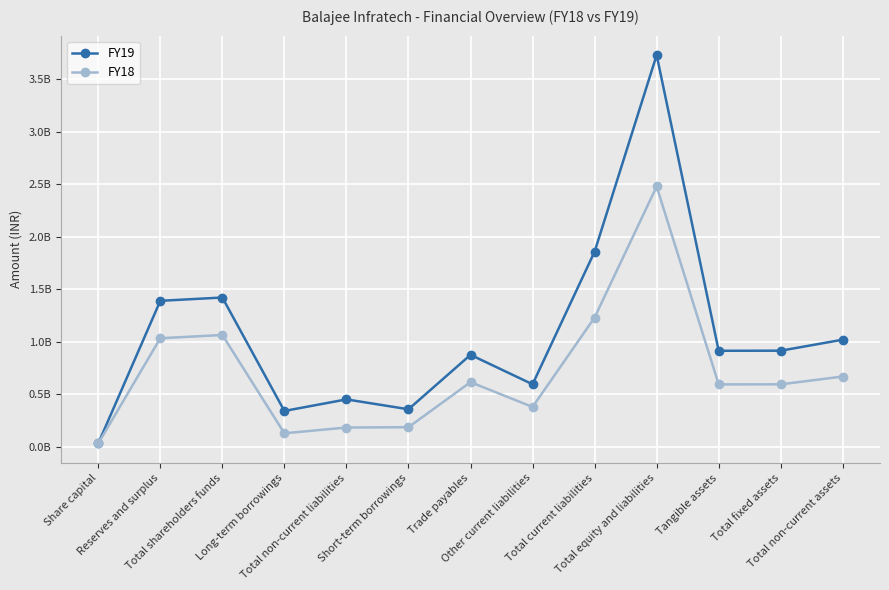

Is the value of FY18 at Long-term borrowings greater than the value of FY19 at Total fixed assets?

No